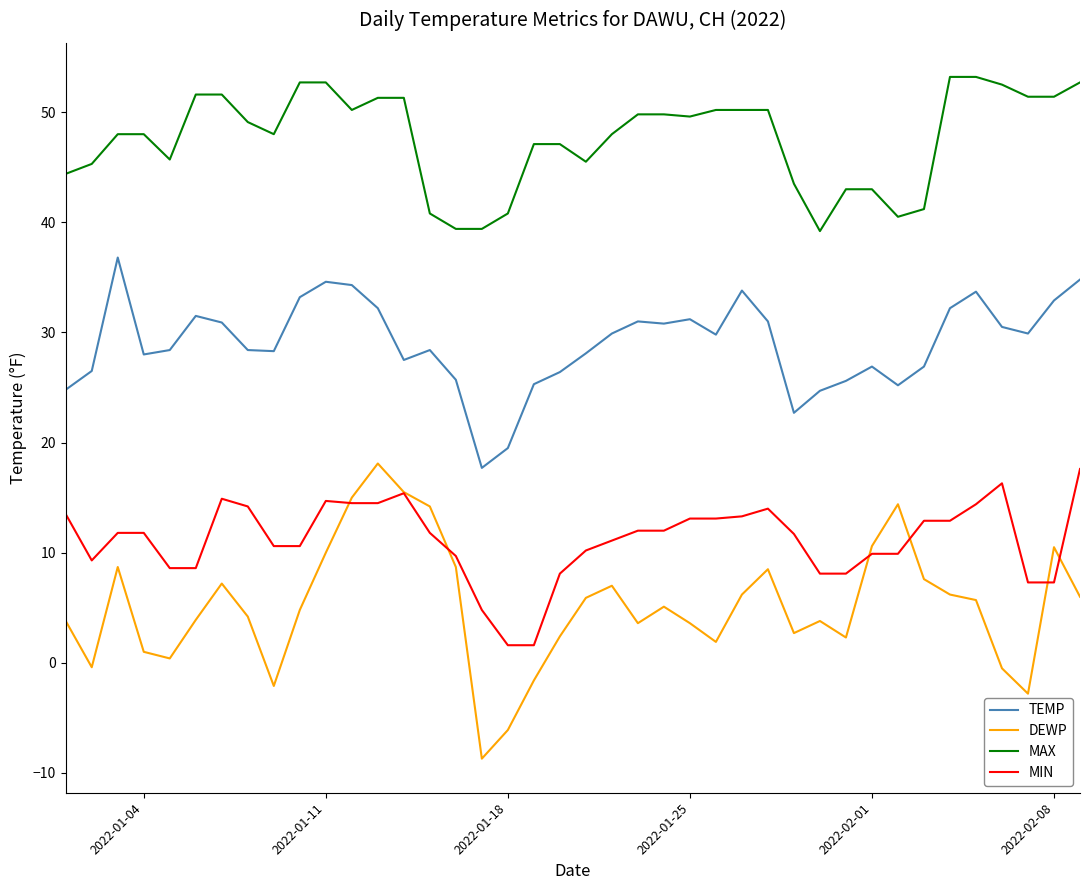

What is the maximum value for TEMP?

36.8